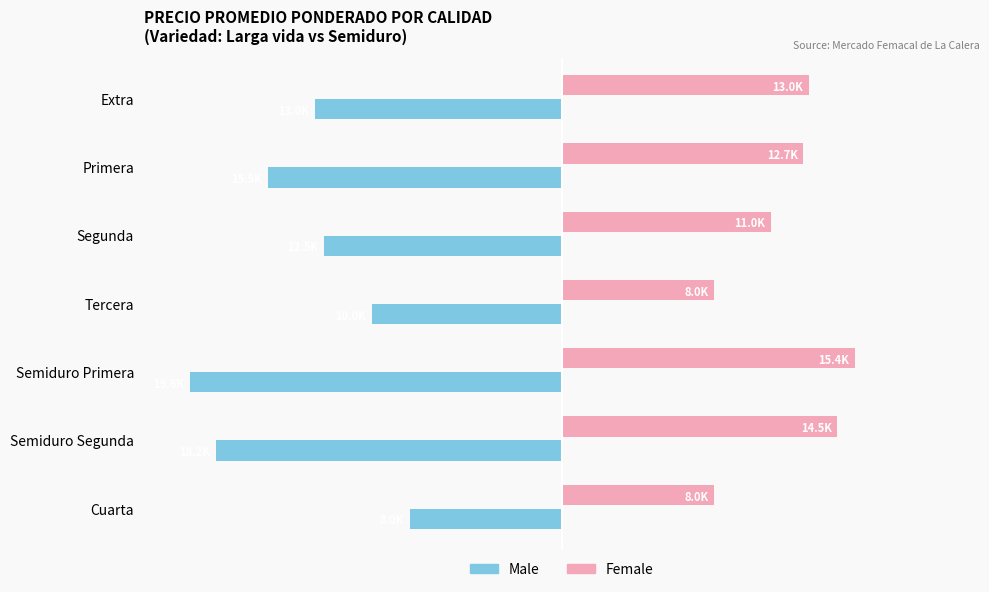

Rank the series by their maximum value, from lowest to highest.

Male, Female